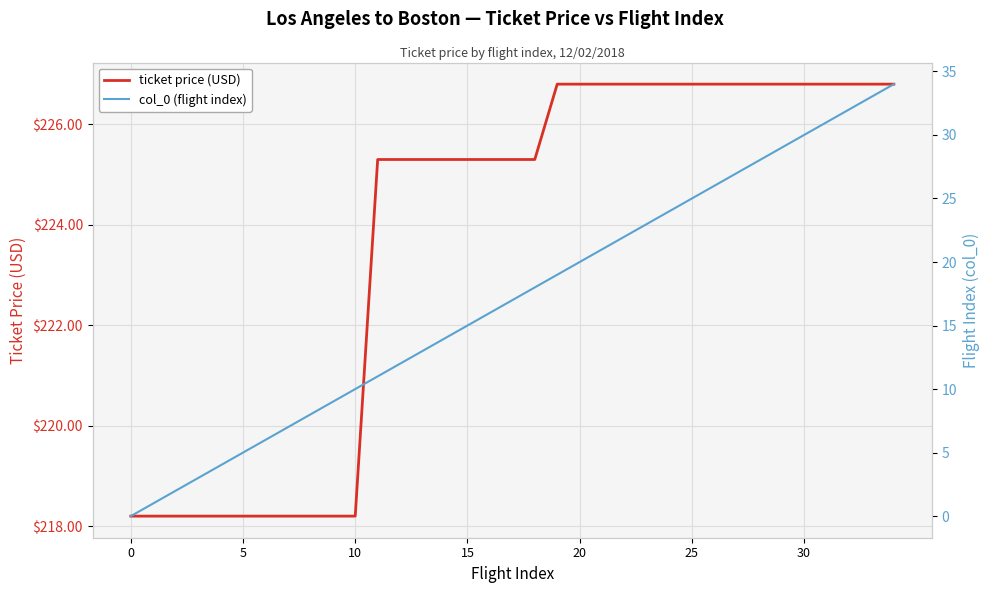

What is the average value of the ticket price (USD) series?

223.8